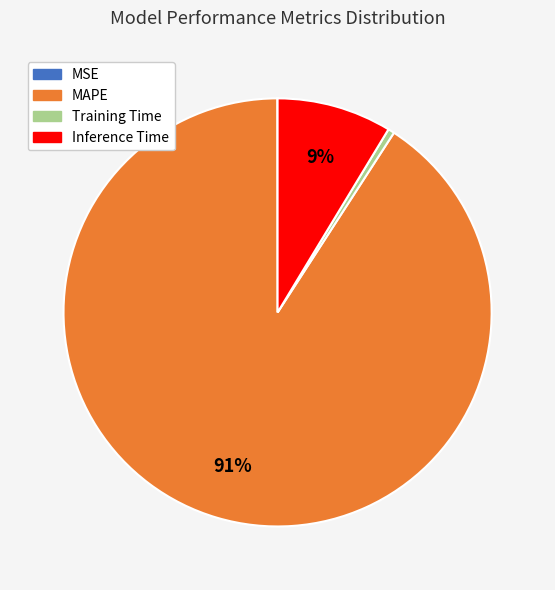

True or false: Training Time accounts for 0% of the total.

True